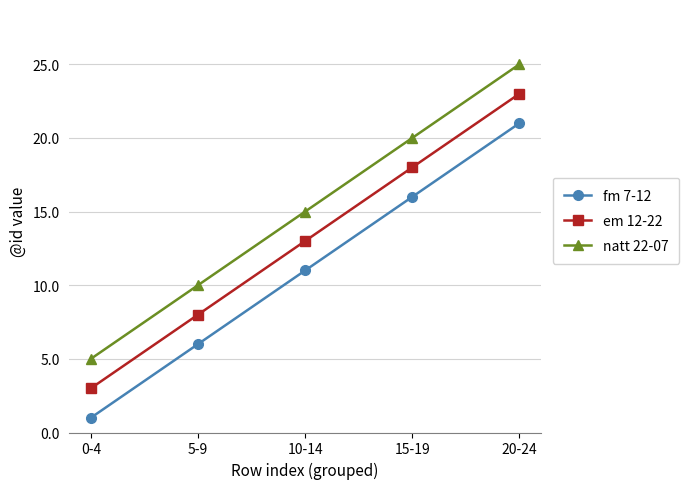

True or false: em 12-22 and natt 22-07 cross at least once.

False